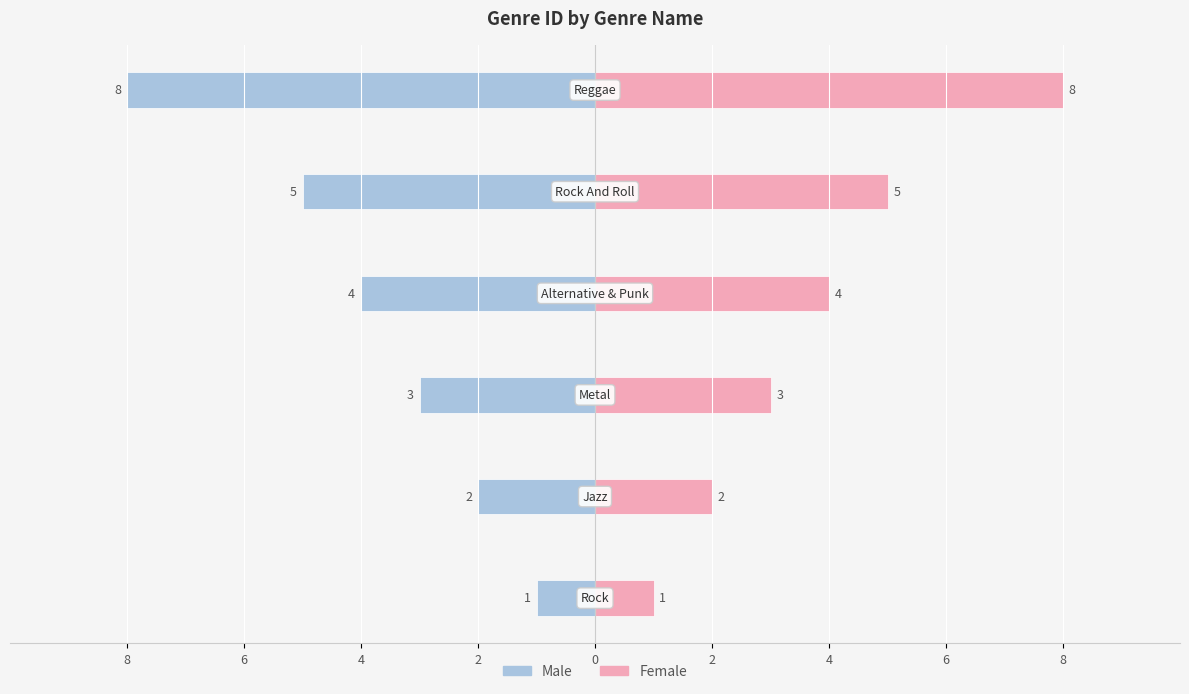

True or false: Male has a value of -2 at 0.

False